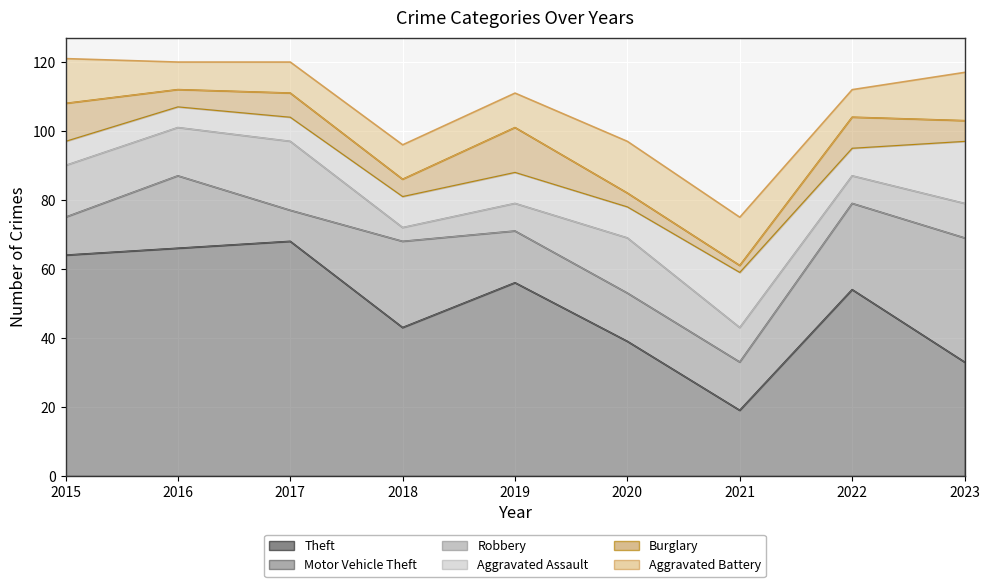

How many lines are shown in the chart?

6